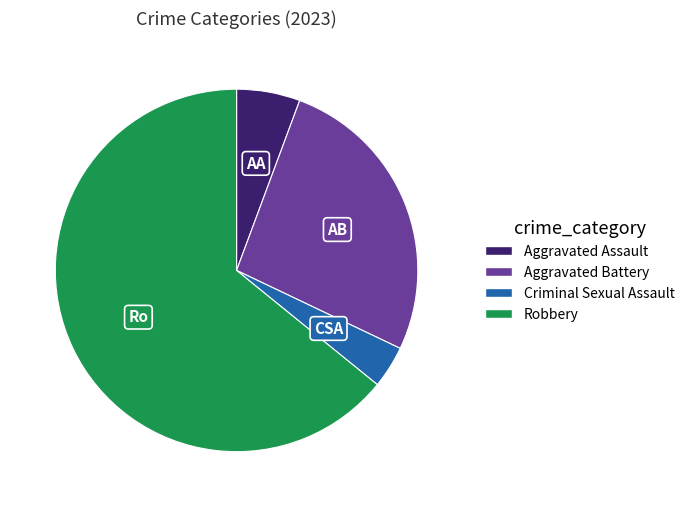

Is the sum of Robbery and Aggravated Assault greater than half?

Yes